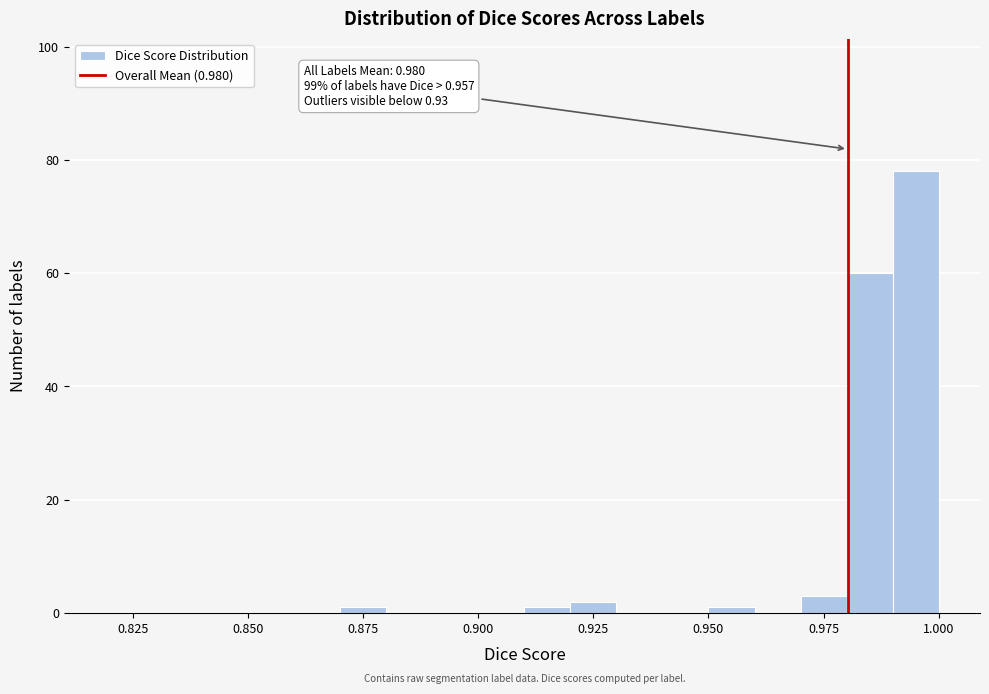

Around what value on the x-axis is the tallest bar? Give the approximate position of its centre, as read against the axis.

0.995